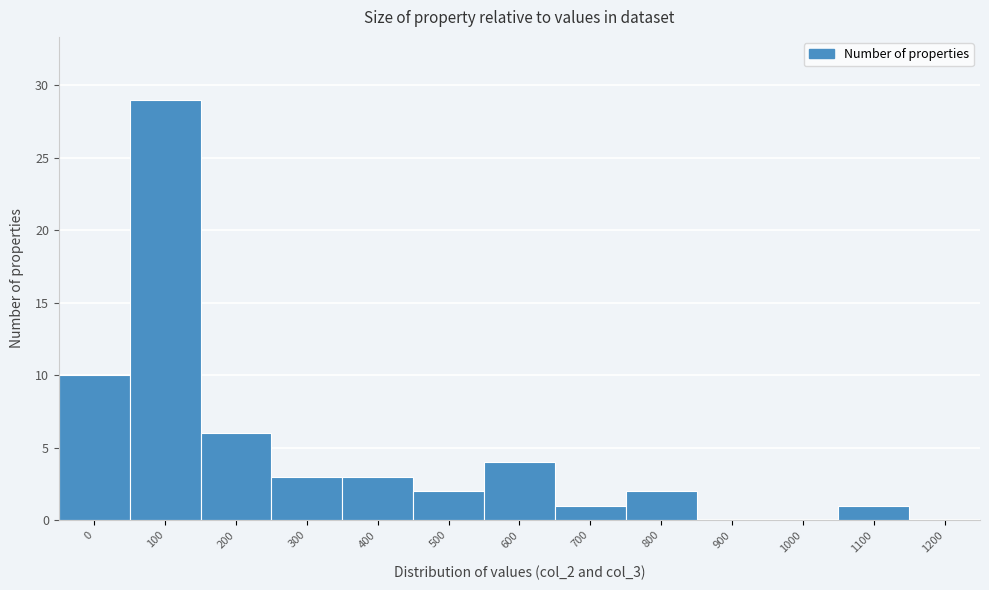

Reading left to right, extract all data points from this chart.

0=10	100=29	200=6	300=3	400=3	500=2	600=4	700=1	800=2	900=0	1000=0	1100=1	1200=0